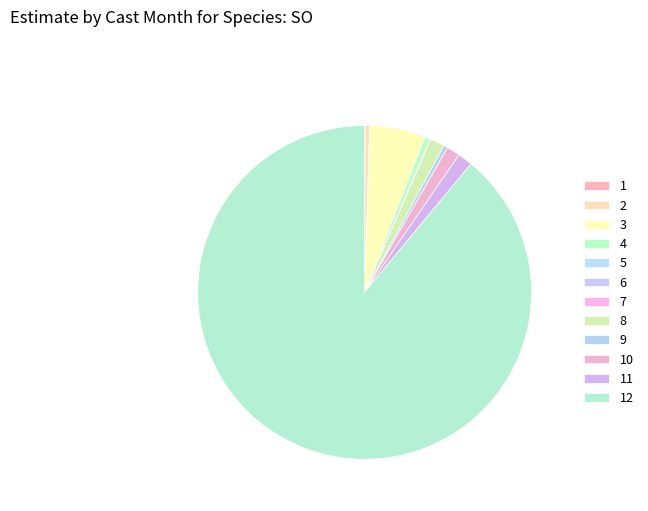

The 12 slice represents 82% of the pie. True or false?

False